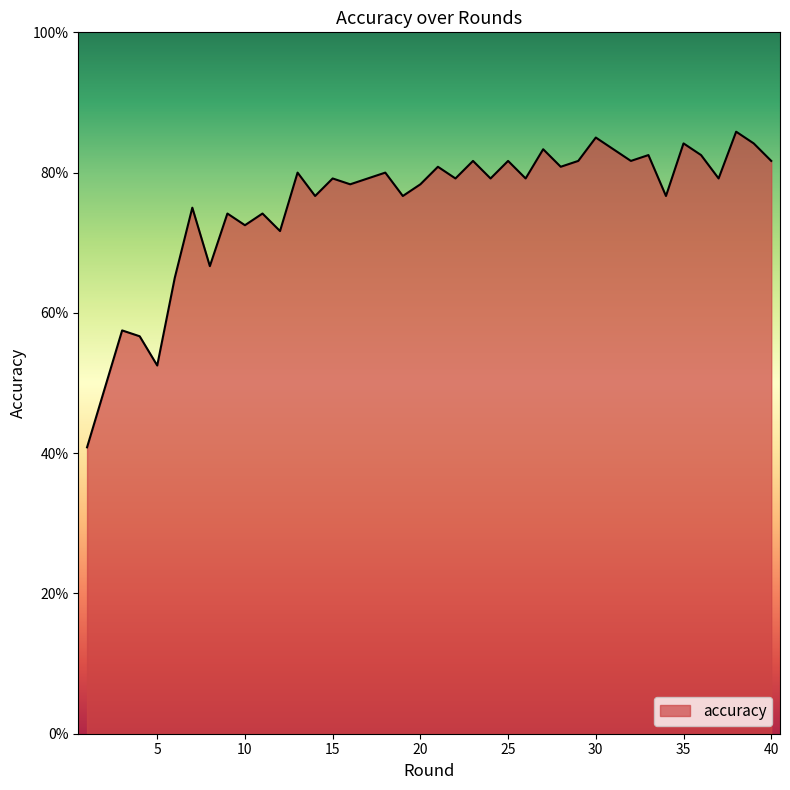

Reading right to left, extract all data points from this chart.

40=0.8	39=0.8	38=0.9	37=0.8	36=0.8	35=0.8	34=0.8	33=0.8	32=0.8	31=0.8	30=0.8	29=0.8	28=0.8	27=0.8	26=0.8	25=0.8	24=0.8	23=0.8	22=0.8	21=0.8	20=0.8	19=0.8	18=0.8	17=0.8	16=0.8	15=0.8	14=0.8	13=0.8	12=0.7	11=0.7	10=0.7	9=0.7	8=0.7	7=0.8	6=0.7	5=0.5	4=0.6	3=0.6	2=0.5	1=0.4